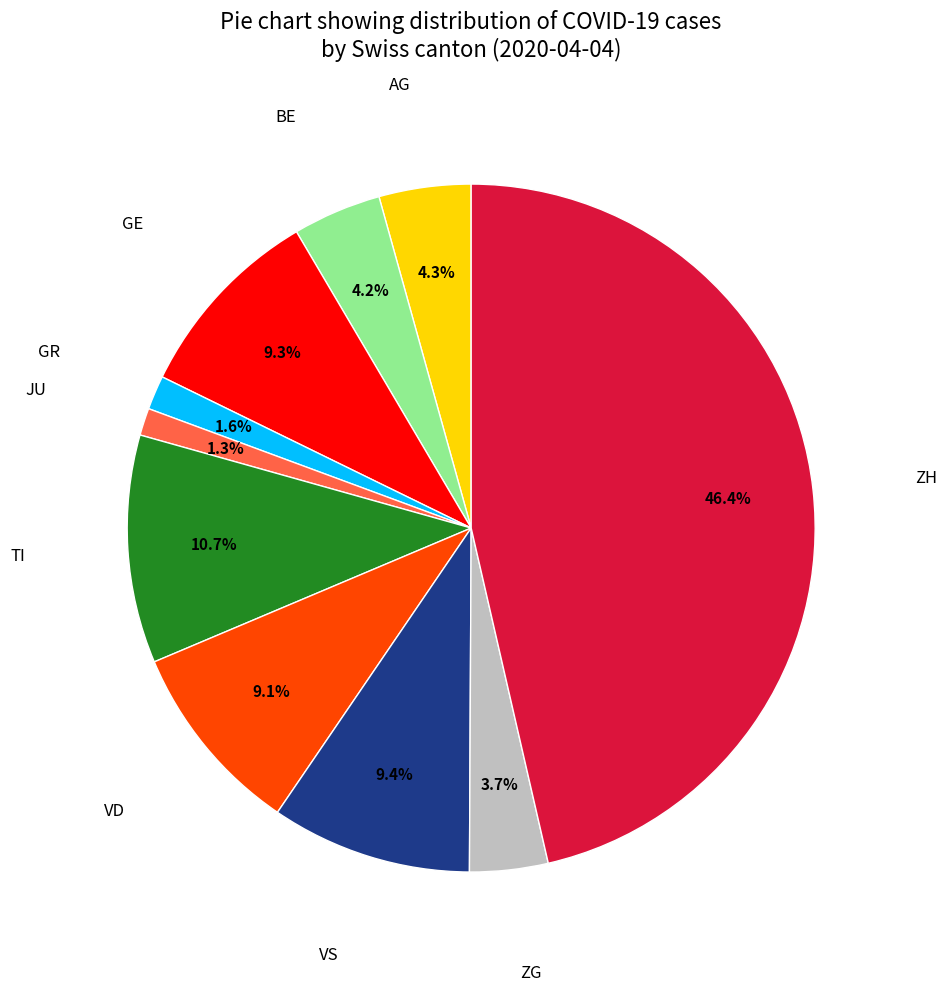

How many segments does this pie chart have?

10